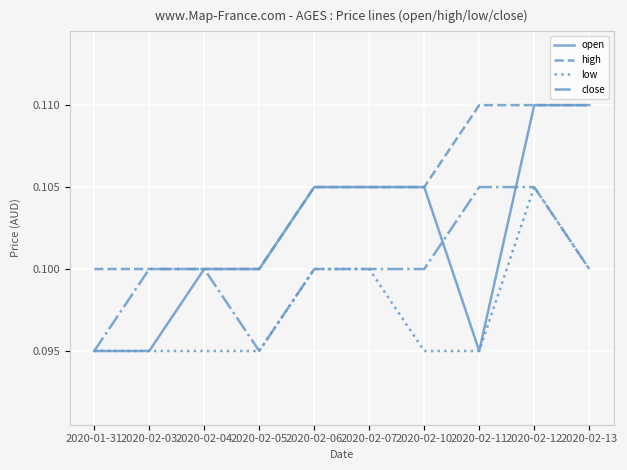

What position from the left is 2020-02-13?

10